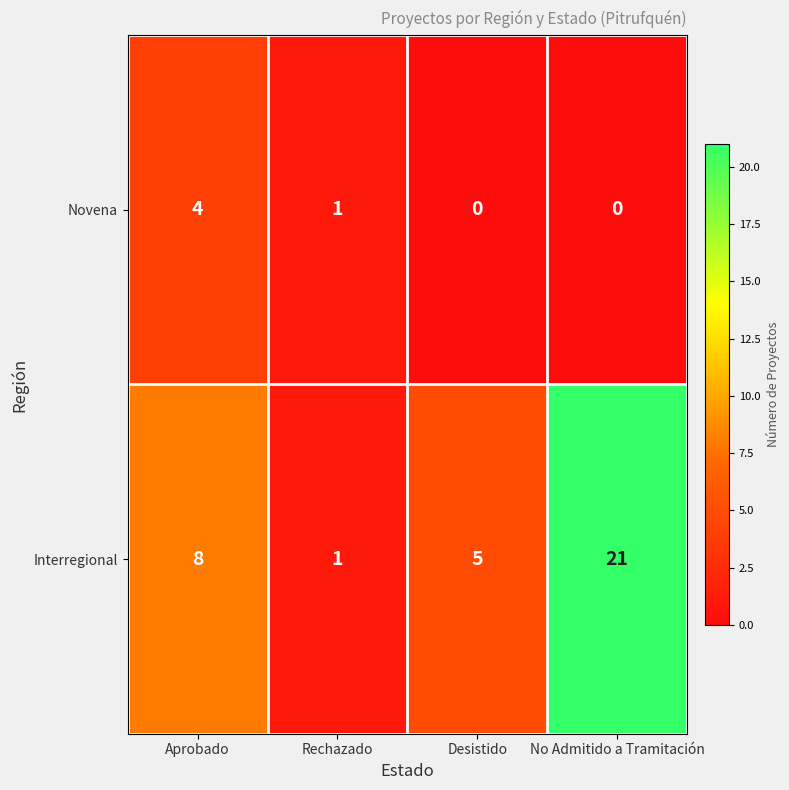

At which category is the sum across all series the highest?

No Admitido a Tramitación